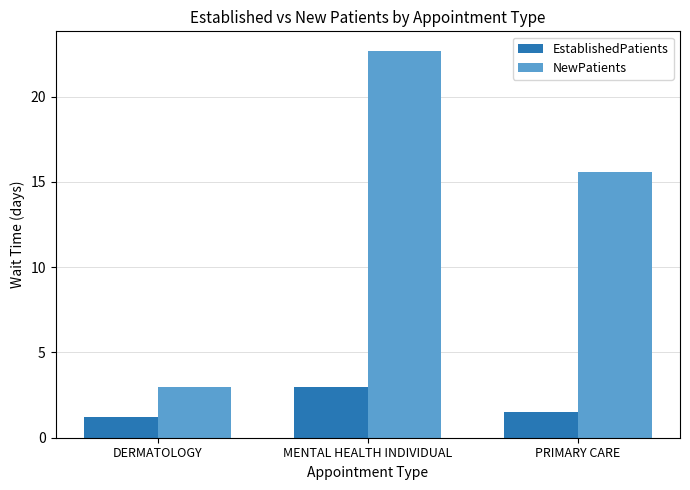

List the series in order of their overall mean, highest first.

NewPatients, EstablishedPatients